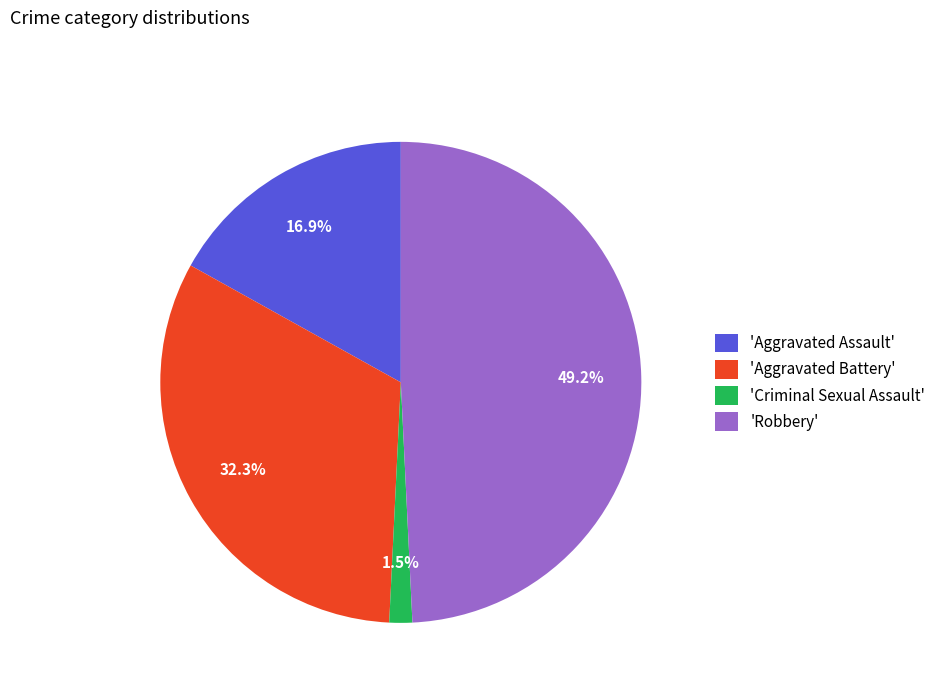

To the nearest percent, what is the difference between the largest and smallest slice percentages?

48%